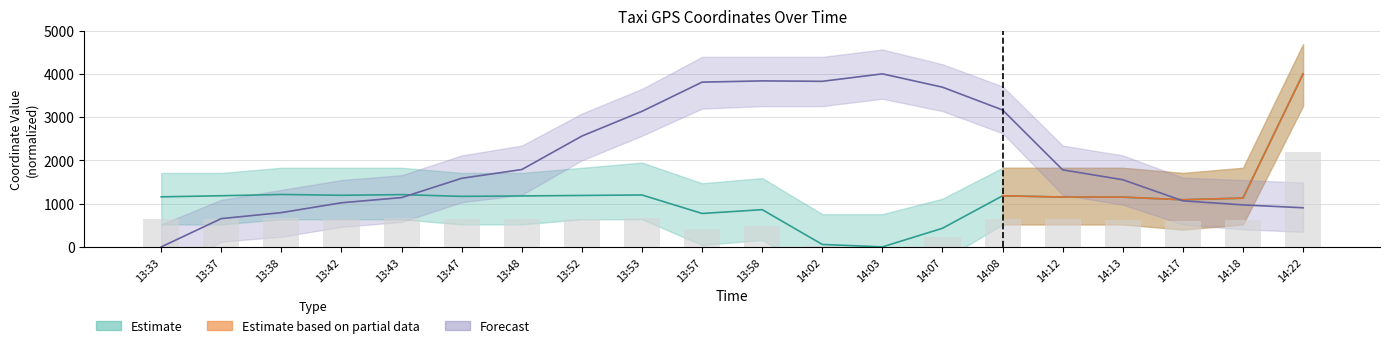

What is the difference between the maximum and minimum values in the lon_upper series?

2200.0